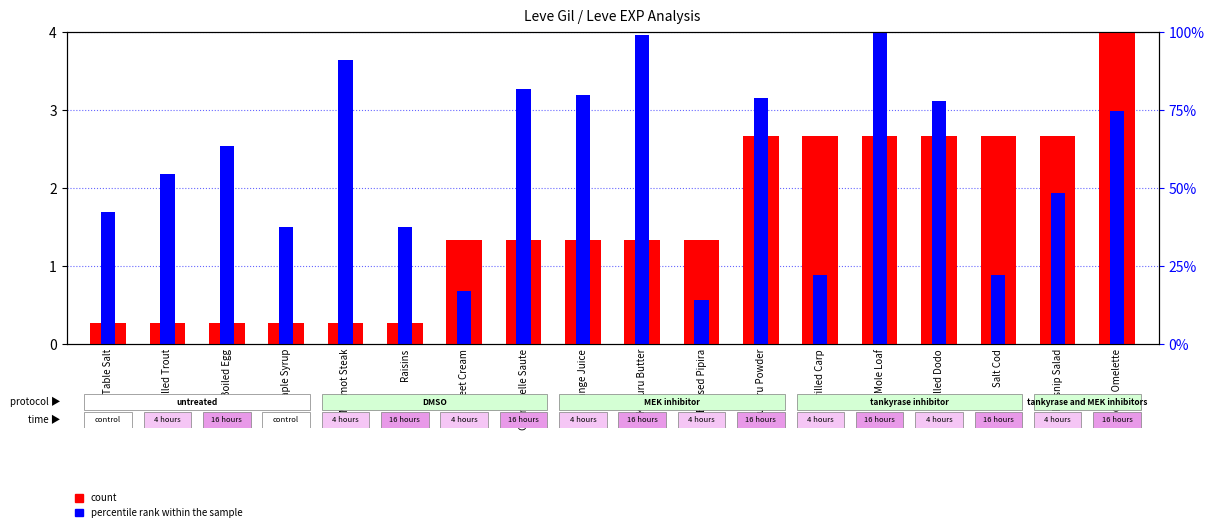

Reading right to left, what are all the values shown in this chart?

count: 4.0	2.7	2.7	2.7	2.7	2.7	2.7	1.3	1.3	1.3	1.3	1.3	0.3	0.3	0.3	0.3	0.3	0.3
percentile rank within the sample: 3.0	1.9	0.9	3.1	4.0	0.9	3.2	0.6	4.0	3.2	3.3	0.7	1.5	3.6	1.5	2.5	2.2	1.7